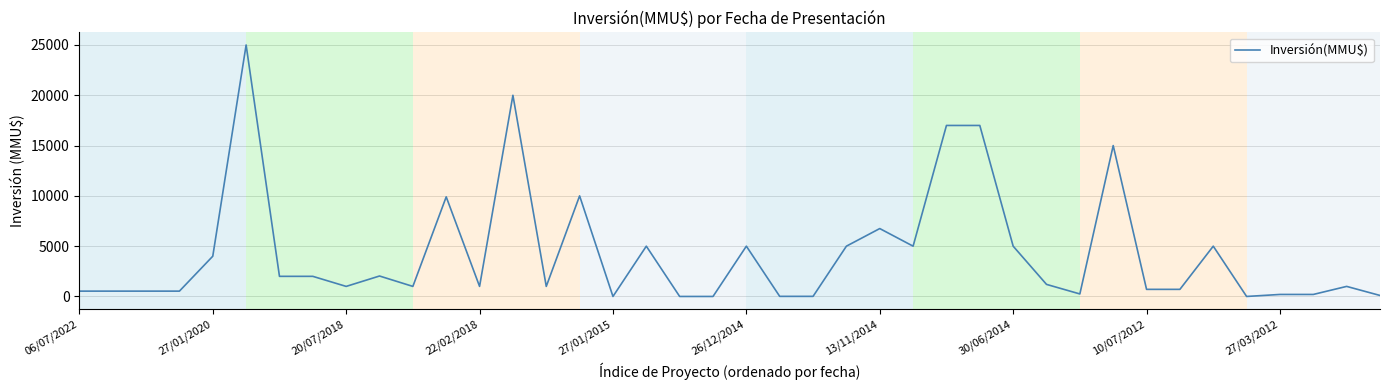

What is the maximum value shown in the chart?

25000